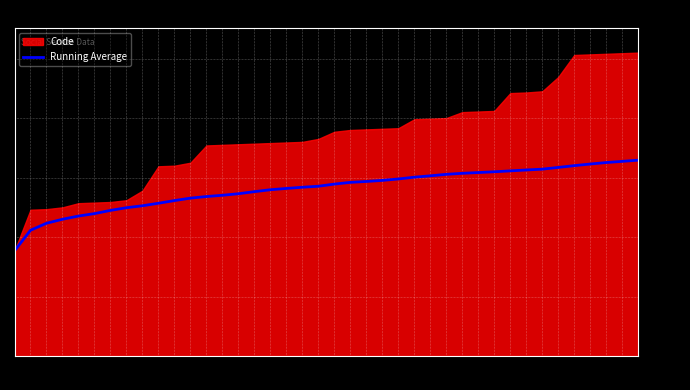

Rank the categories by value from lowest to highest.

177, 246, 247, 250, 257, 258, 259, 262, 278, 319, 320, 325, 354, 355, 356, 357, 358, 359, 360, 365, 377, 380, 381, 382, 383, 398, 399, 400, 410, 411, 412, 442, 443, 445, 469, 506, 507, 508, 509, 510